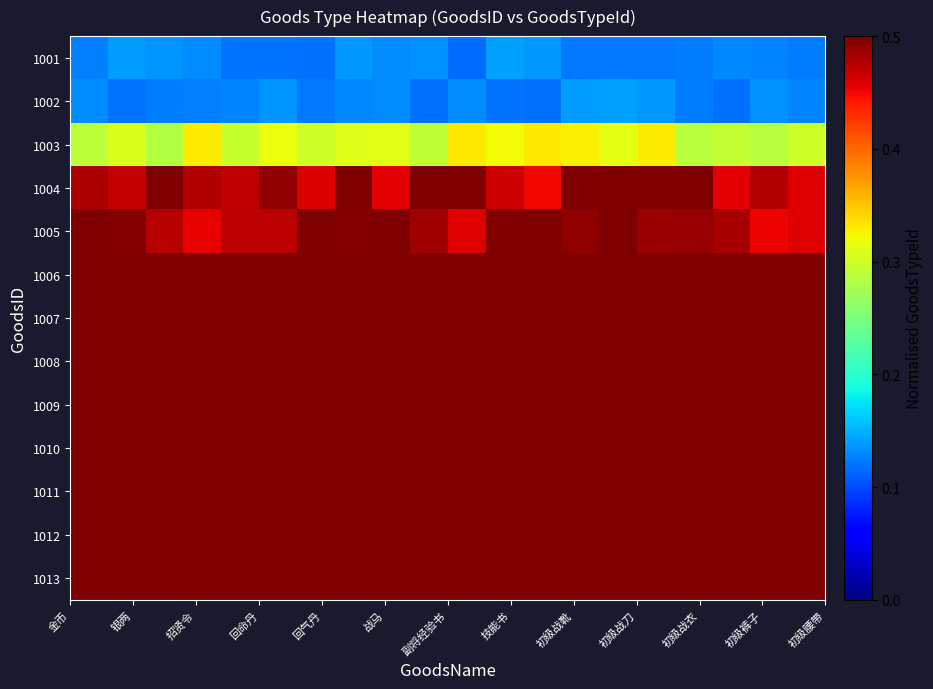

Rank the series by their maximum value, from highest to lowest.

1009, 1010, 1011, 1012, 1013, 1008, 1007, 1006, 1004, 1005, 1003, 1001, 1002